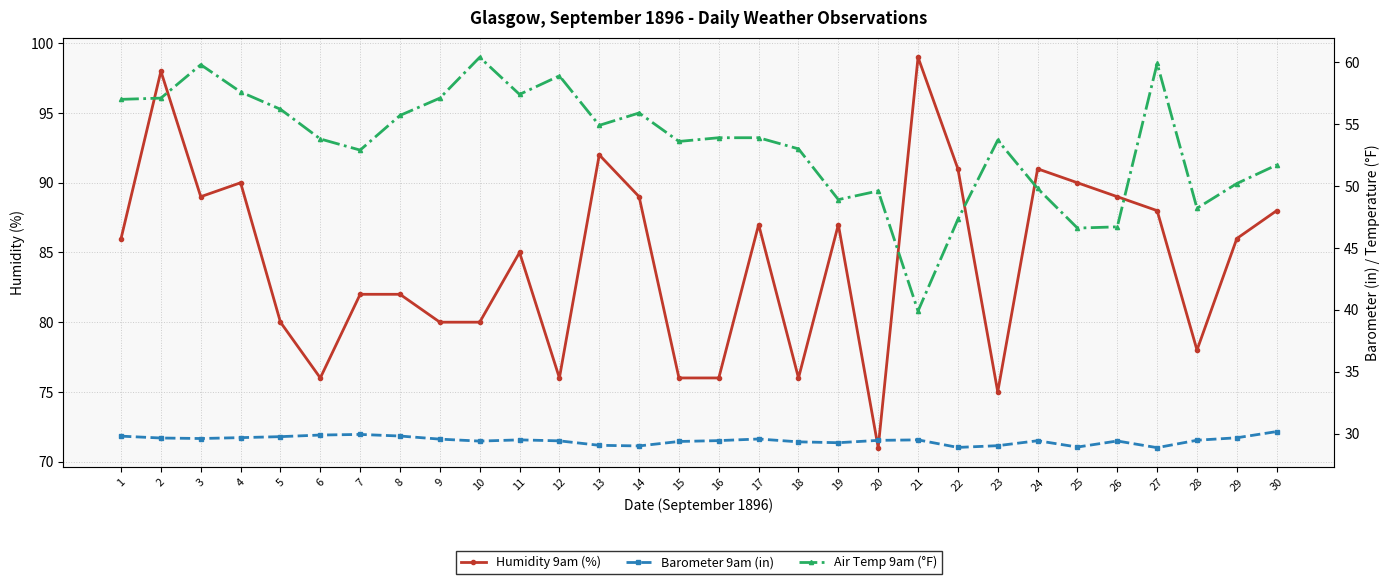

True or false: Barometer 9am (in) has more than 1 points higher than both neighbors.

True